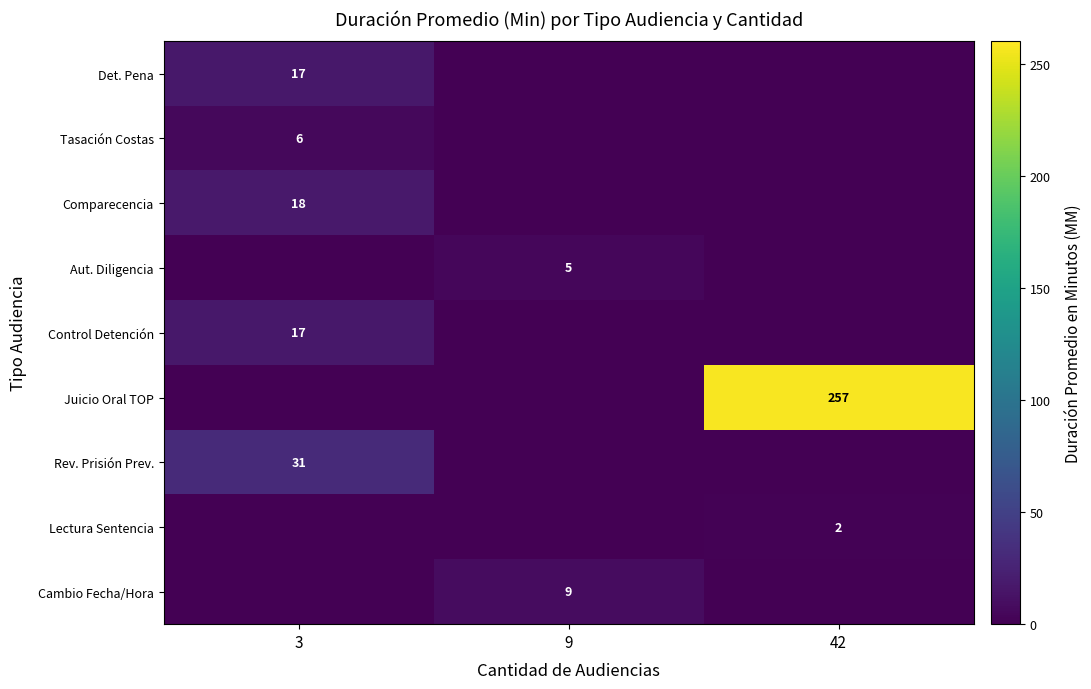

What is the spread (max minus min) of values at 9?

9